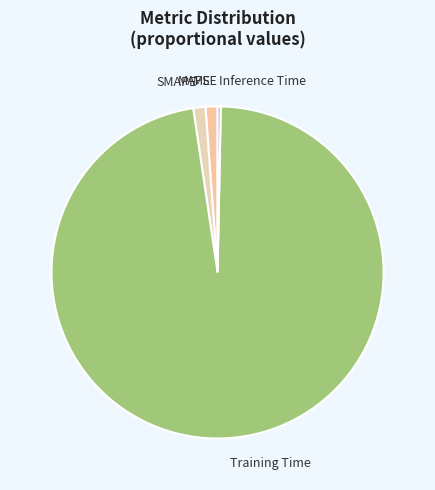

Which has a higher value, MAPE or Inference Time?

MAPE